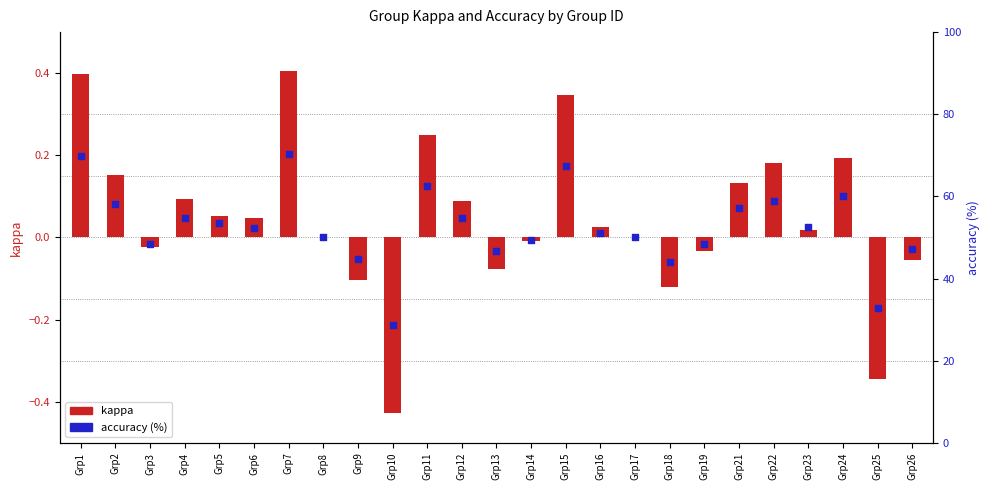

Which series has the largest total across all categories?

accuracy (%)